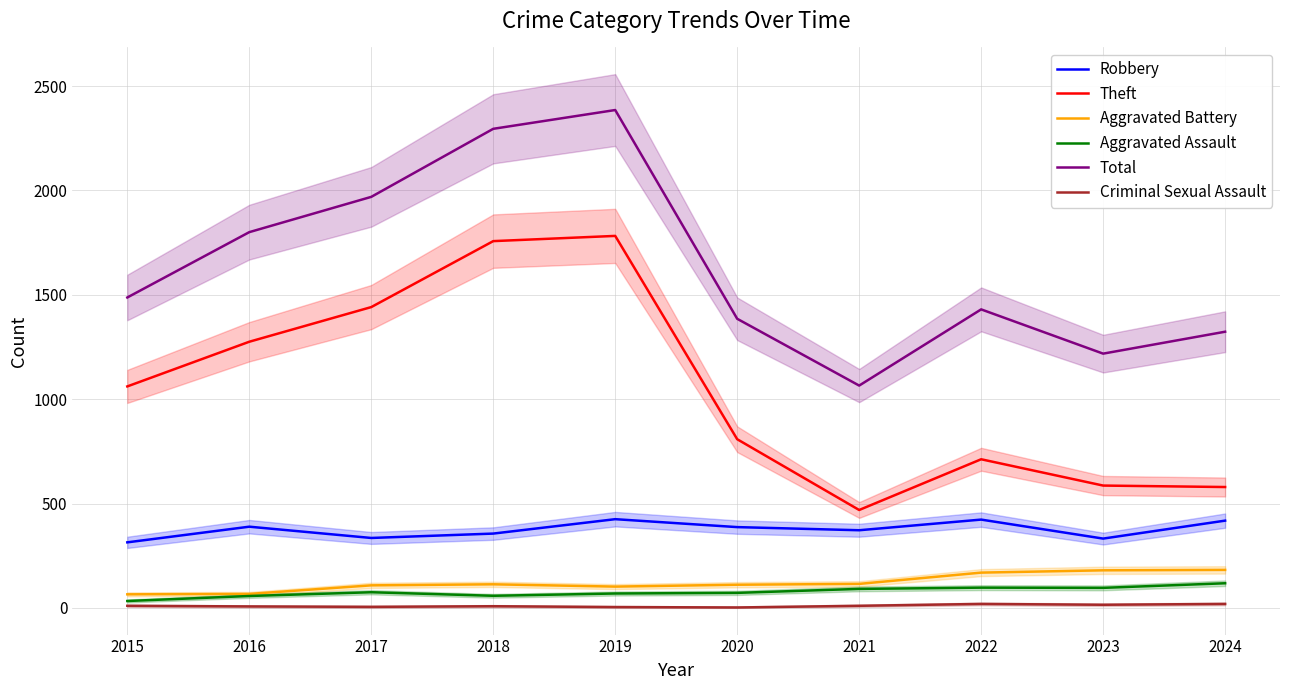

At which label does Robbery first exceed 387?

2016